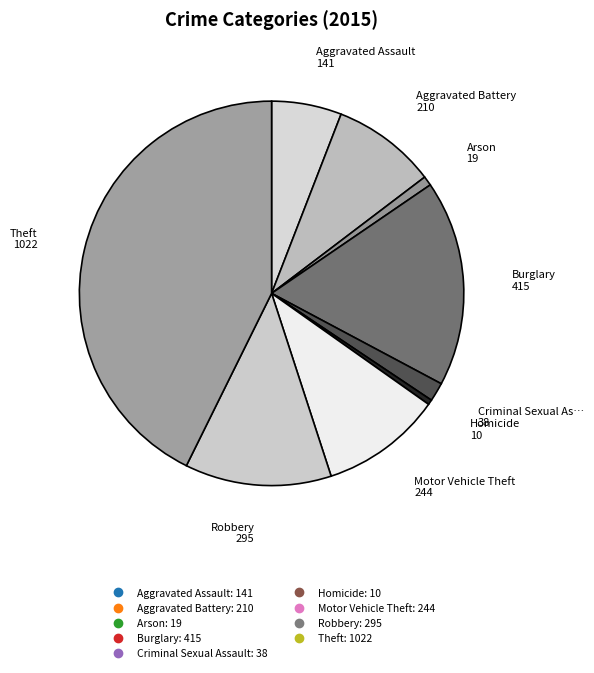

How many slices are in this pie chart?

9